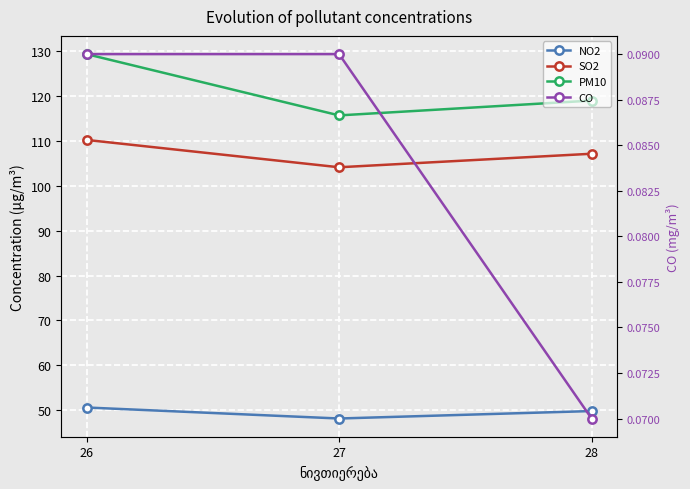

What is the average value of the NO2 series?

49.5